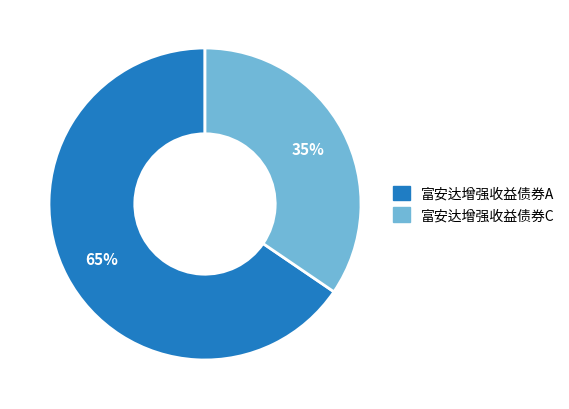

Does any single category account for the majority?

Yes